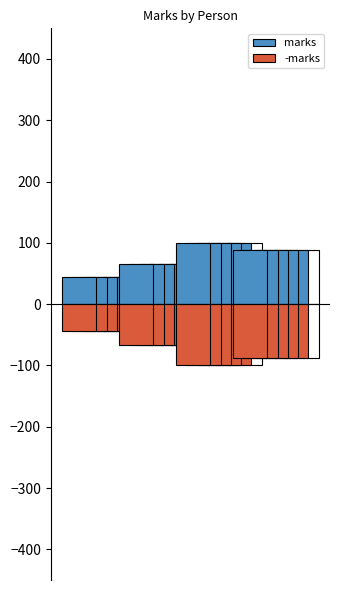

Which series has the largest total across all categories?

marks